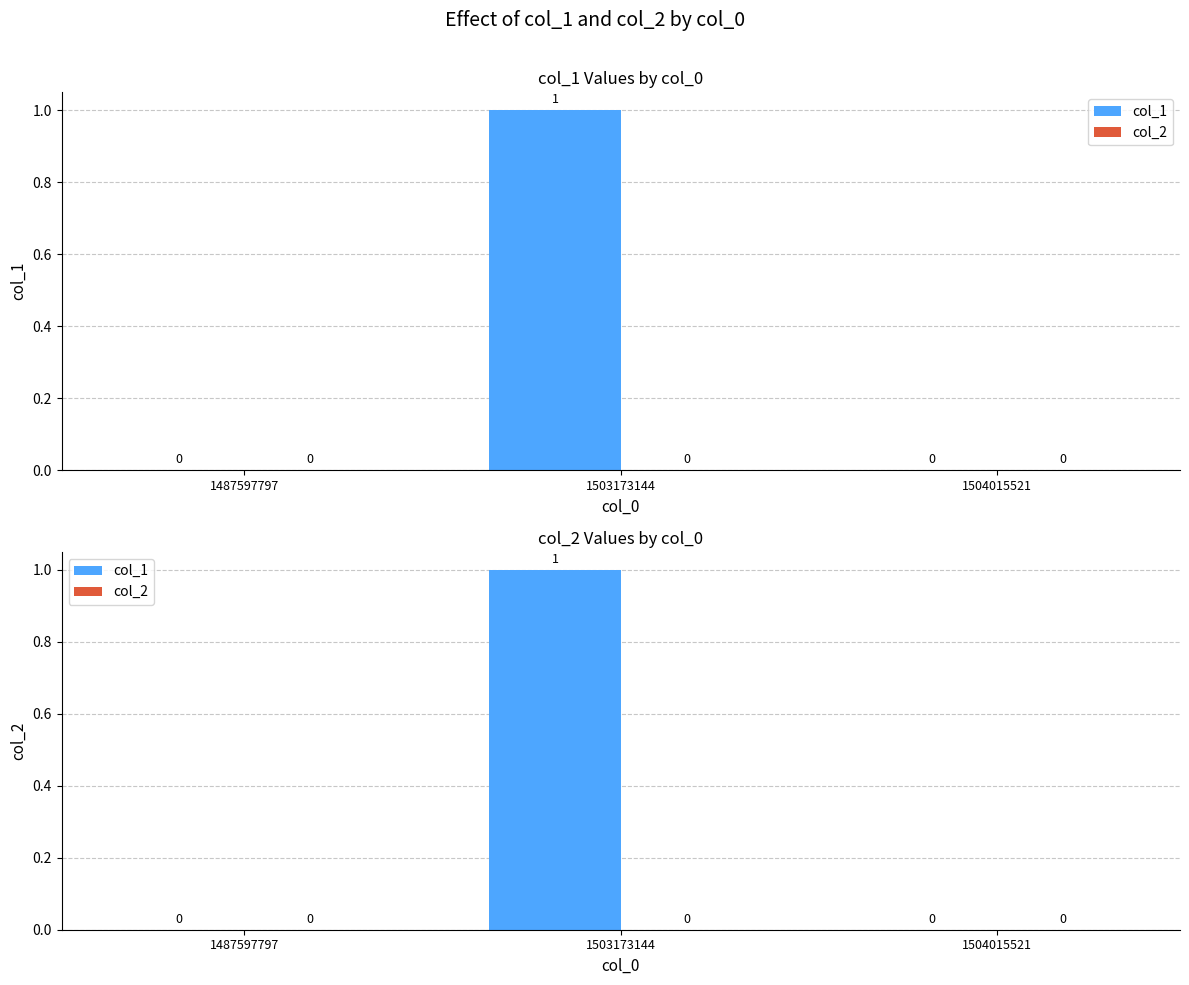

Reading right to left, transcribe all the data shown in this chart.

col_1: 1504015521=0	1503173144=1	1487597797=0
col_2: 1504015521=0	1503173144=0	1487597797=0